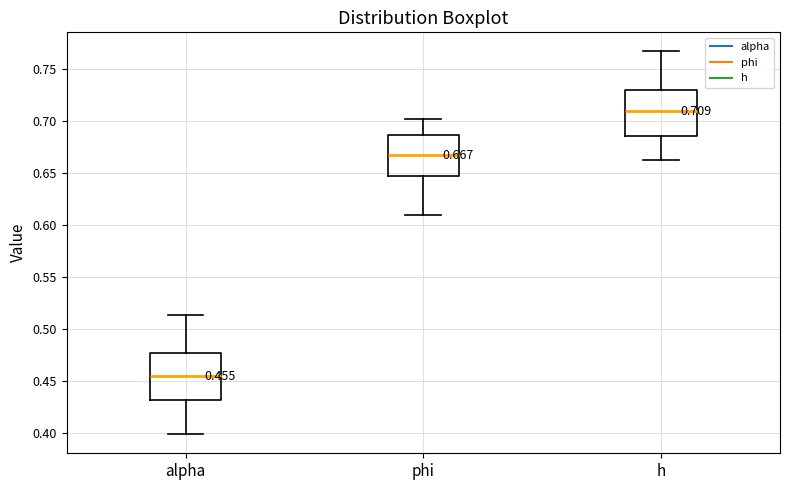

Which box has the lowest median line?

alpha